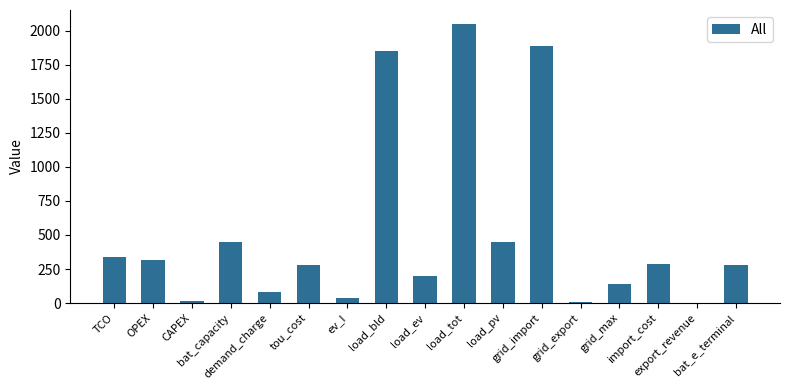

The chart shows a value of 623.2 at load_tot. True or false?

False